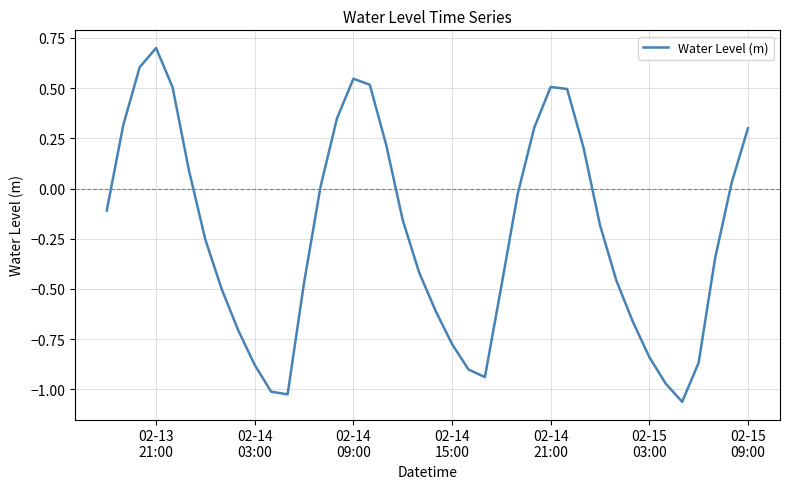

Reading left to right, extract all data points from this chart.

-0.1	0.3	0.6	0.7	0.5	0.1	-0.3	-0.5	-0.7	-0.9	-1.0	-1.0	-0.5	0.0	0.3	0.5	0.5	0.2	-0.2	-0.4	-0.6	-0.8	-0.9	-0.9	-0.5	-0.0	0.3	0.5	0.5	0.2	-0.2	-0.5	-0.7	-0.8	-1.0	-1.1	-0.9	-0.3	0.0	0.3